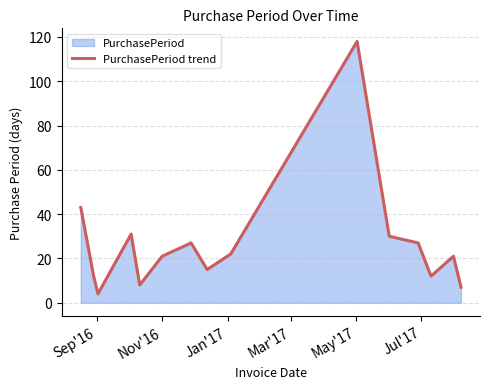

Reading left to right, what are all the values shown in this chart?

43	12	4	31	8	21	27	15	22	118	30	27	12	21	7